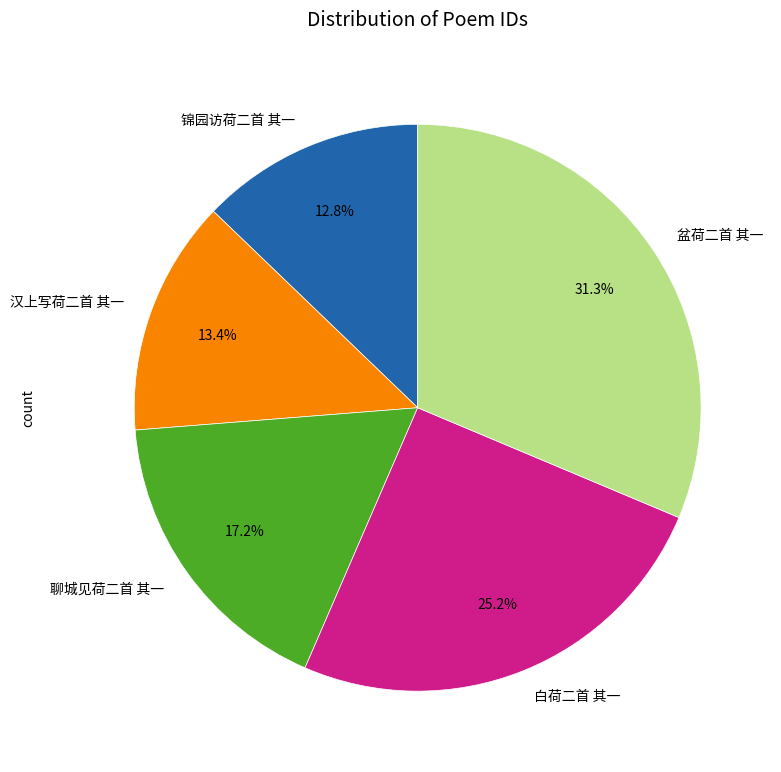

What percentage is NOT represented by 汉上写荷二首 其一?

86.6%